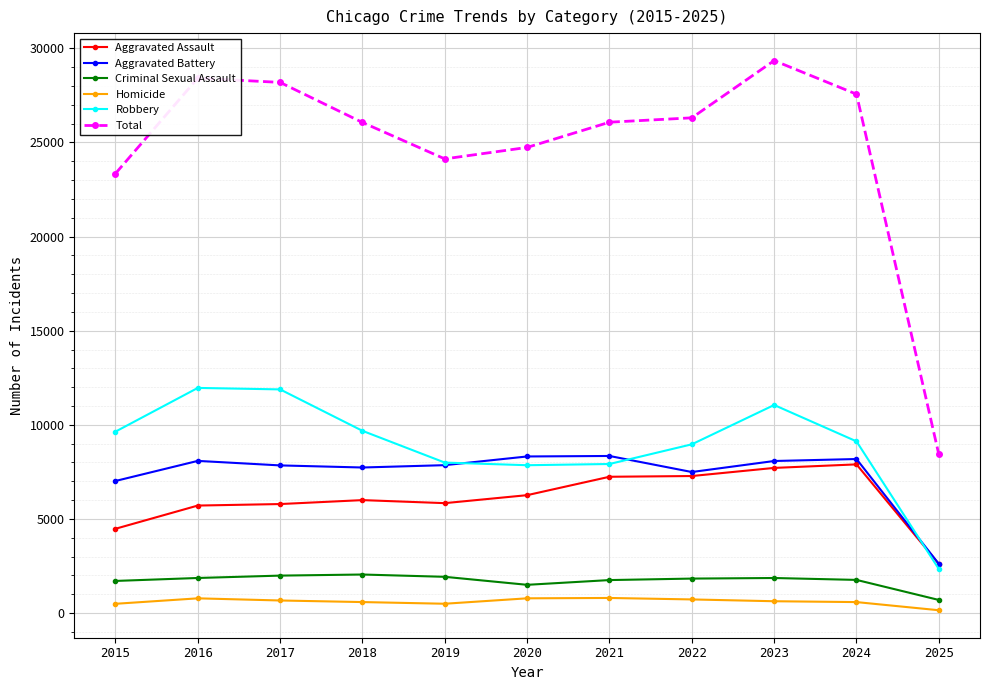

At 2018, list the series in order from largest to smallest.

Total, Robbery, Aggravated Battery, Aggravated Assault, Criminal Sexual Assault, Homicide